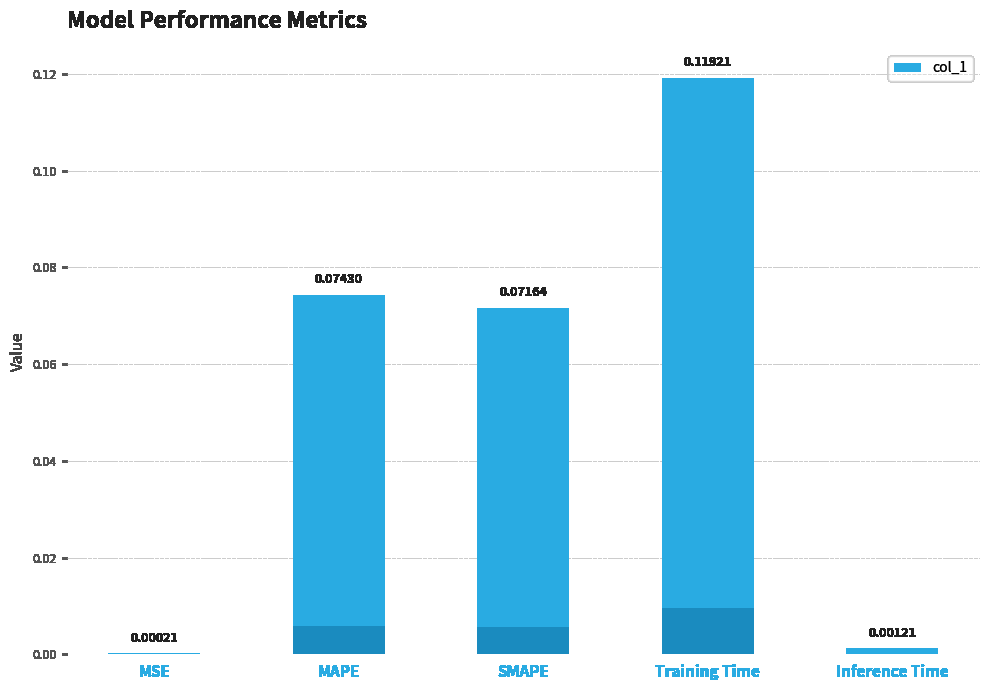

What is the sum of all values?

0.3